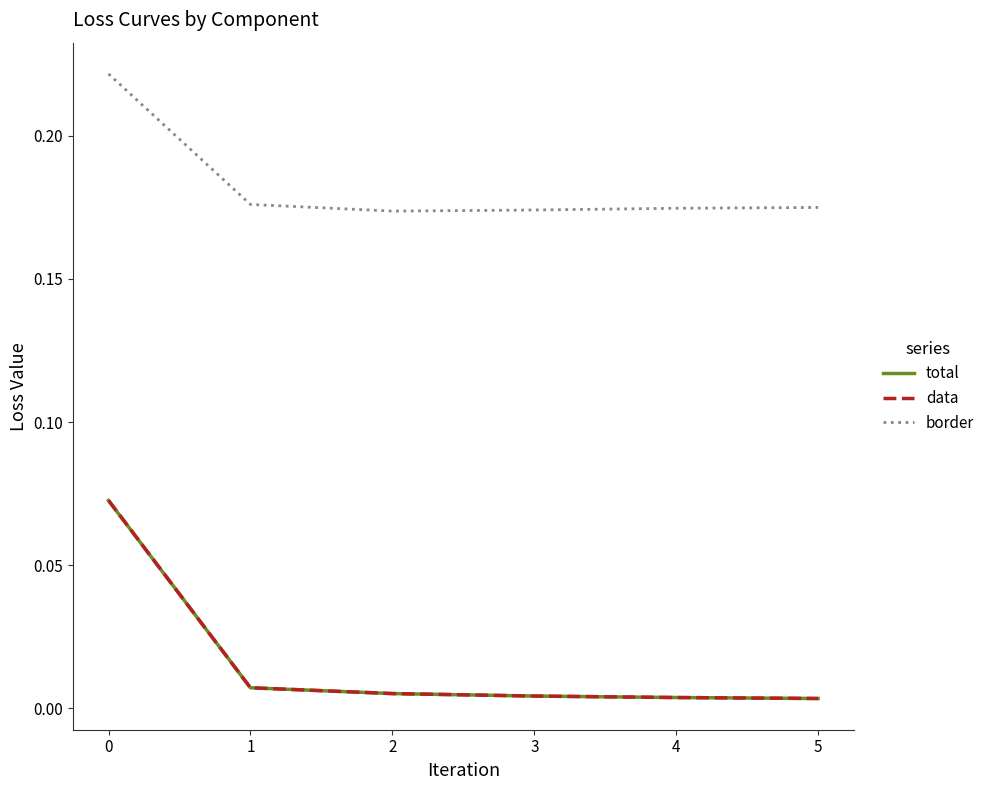

Is this an area chart (filled region under the line)?

No